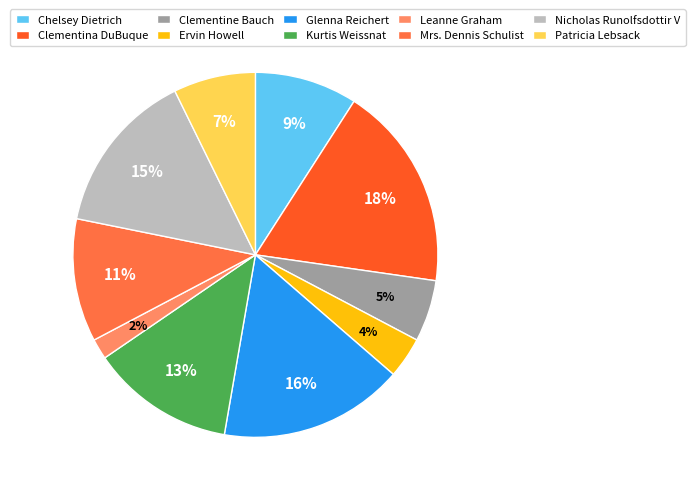

Is there a majority slice in this chart?

No